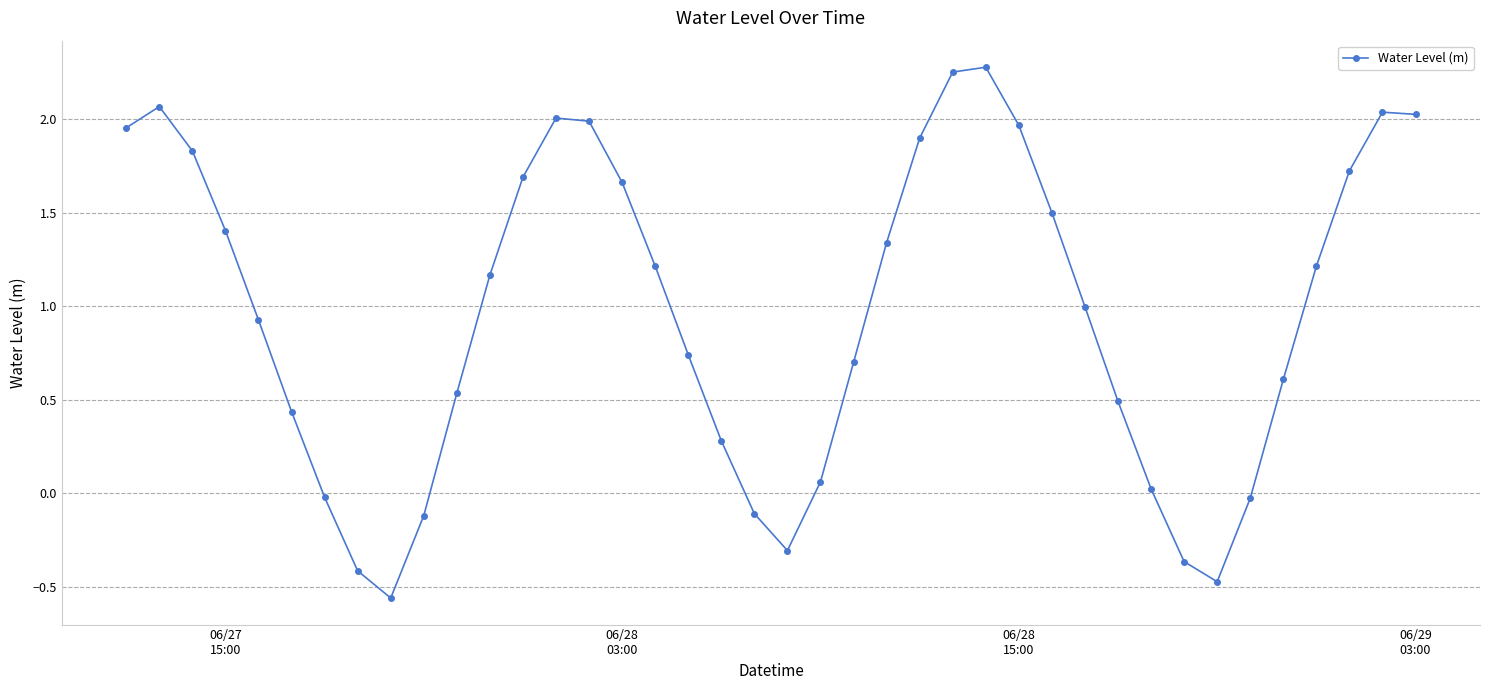

How many data points does each series have?

40